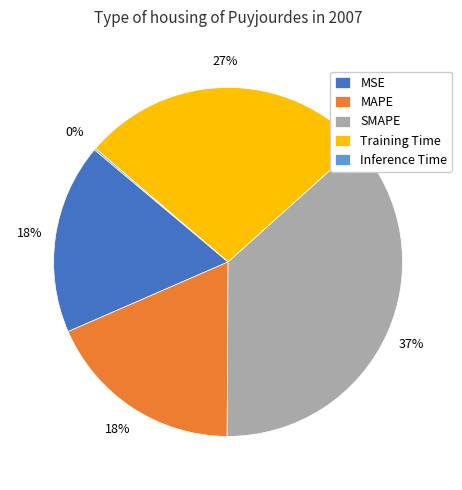

To the nearest percent, what portion does MAPE represent?

18%